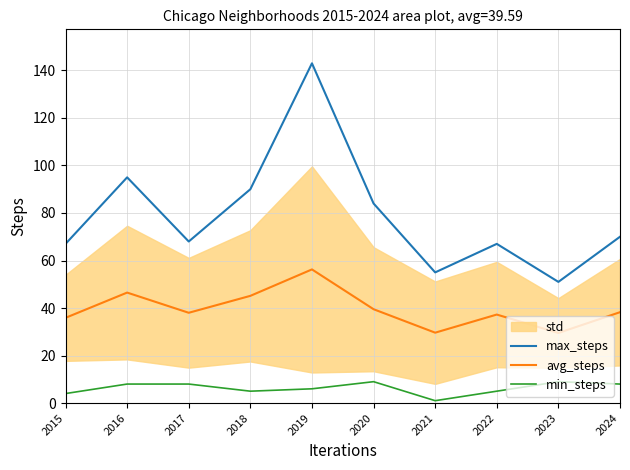

What is the sum of the min_steps values at 2016 and 2018?

13.0